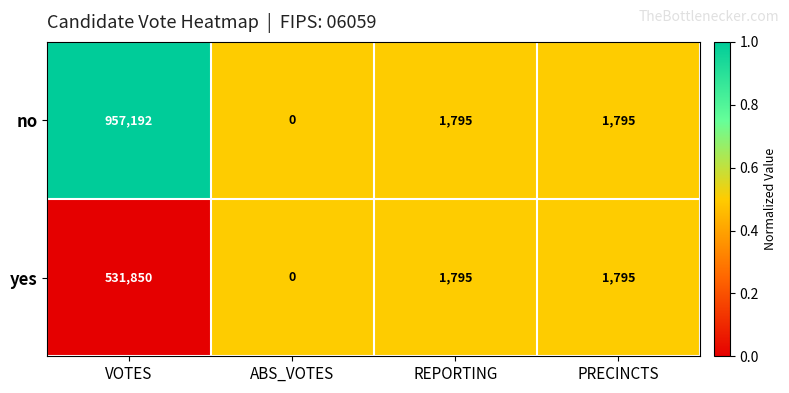

How many positive values does the no series have?

3